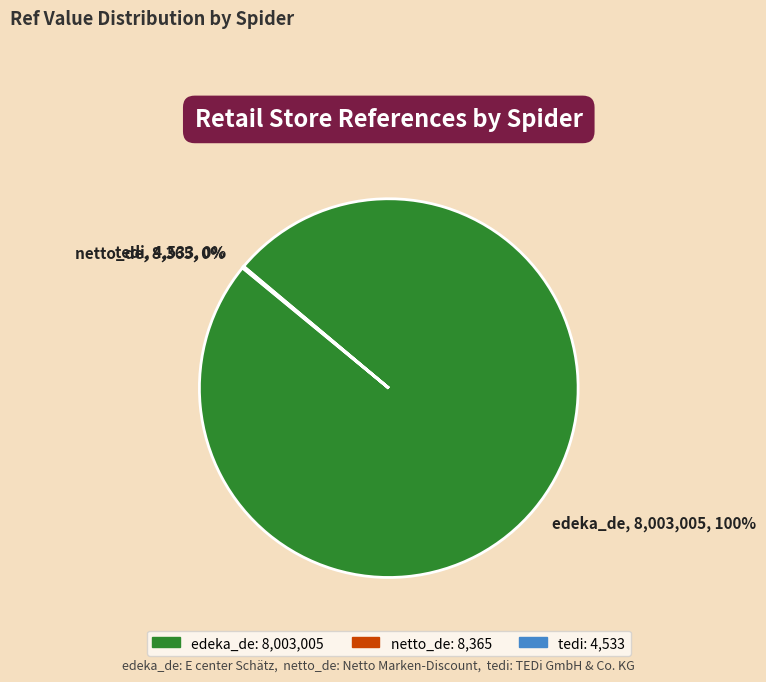

What portion of the pie excludes edeka_de?

0.2%